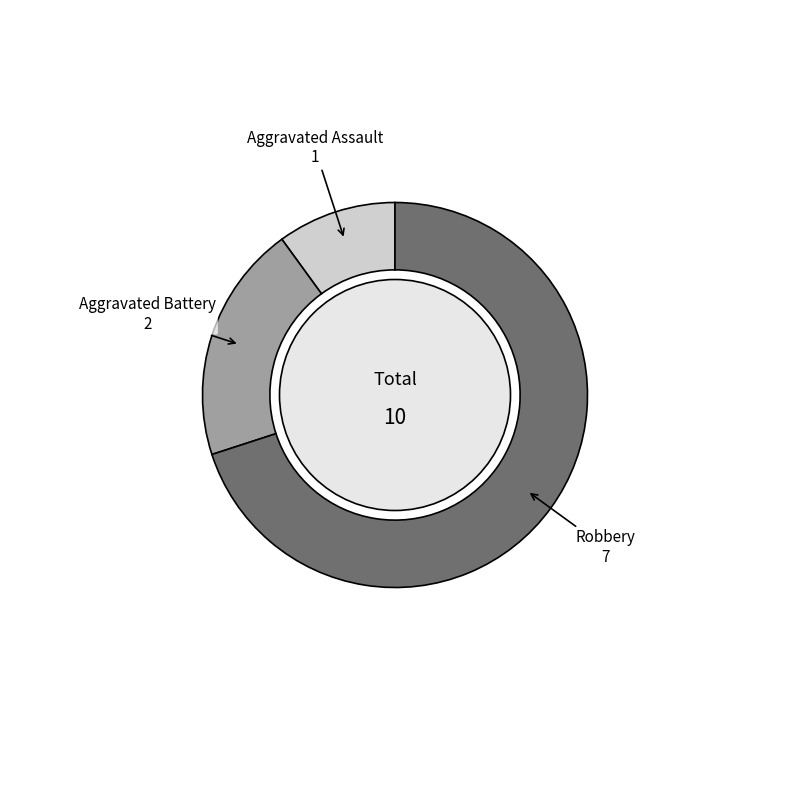

Does any single category account for the majority?

Yes